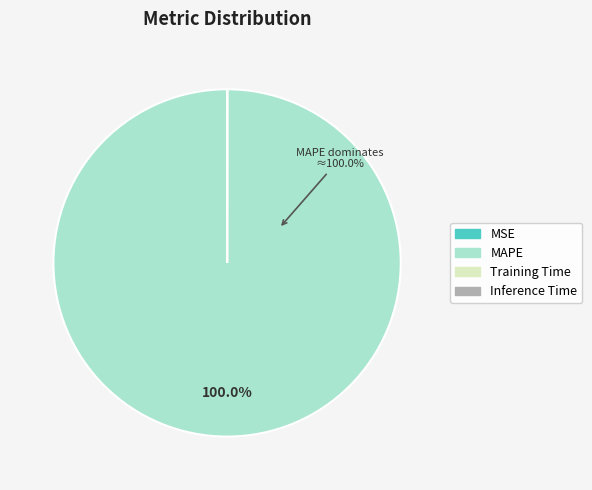

What is the largest slice in the pie chart?

MAPE